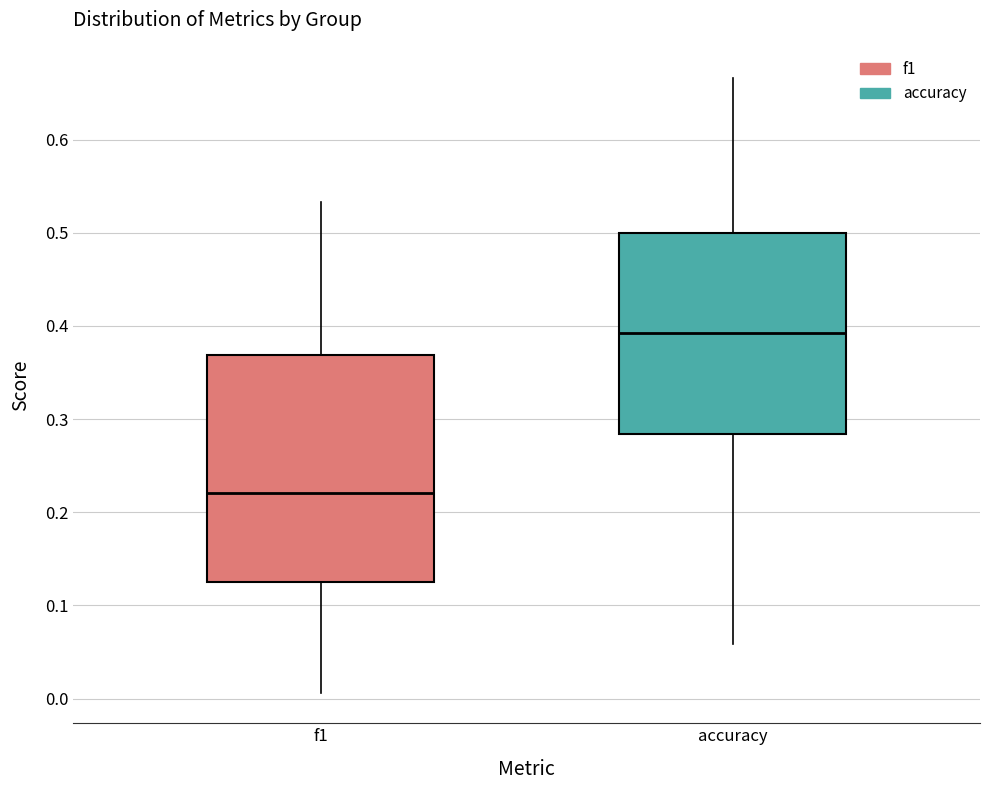

Which box has the highest median line?

accuracy